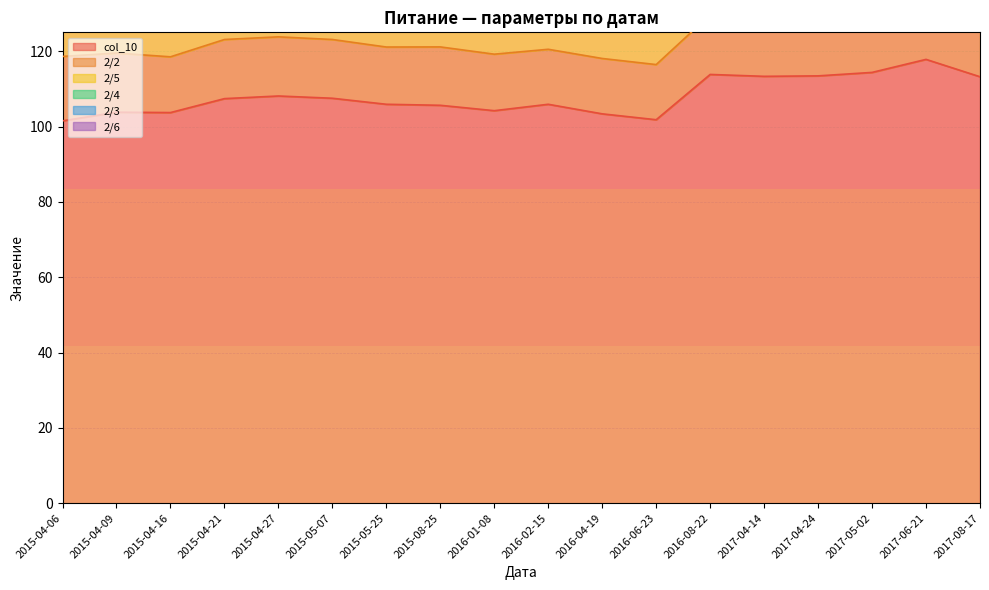

In 2/6, how many points are higher than both neighbors (excluding endpoints)?

5